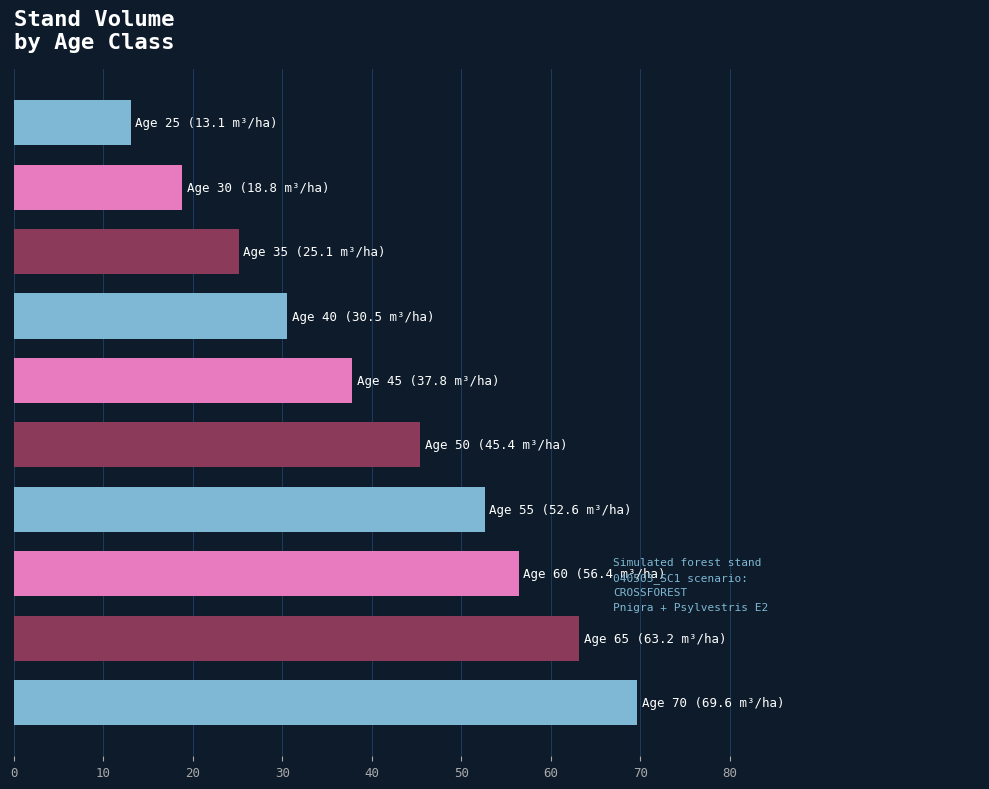

What is the difference between the second highest and second lowest values?

44.3